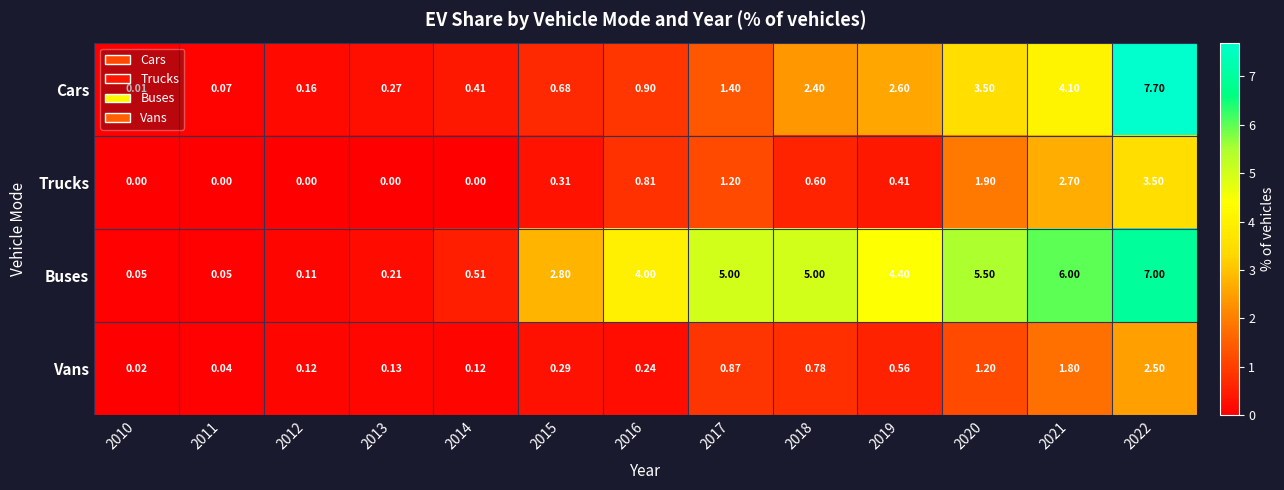

Rank the series by their maximum value, from highest to lowest.

Cars, Buses, Trucks, Vans